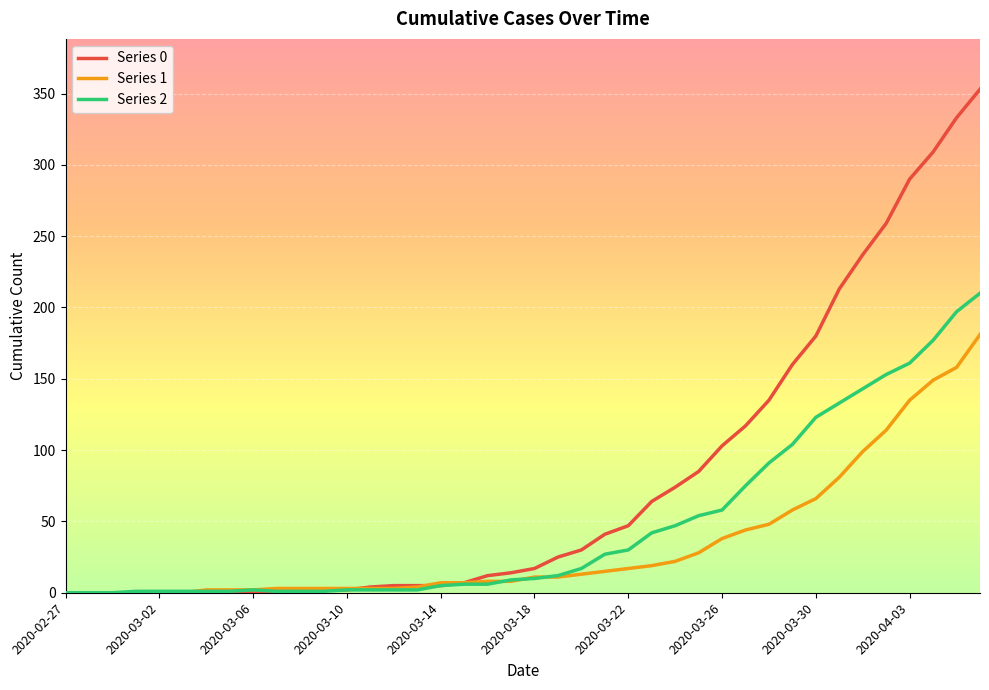

What is the greatest value displayed?

353